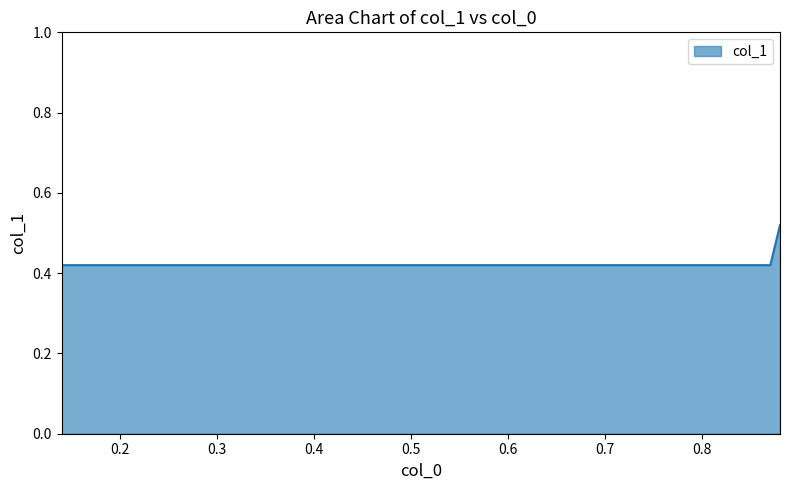

The chart shows a value of 0.6 at 0.14. True or false?

False